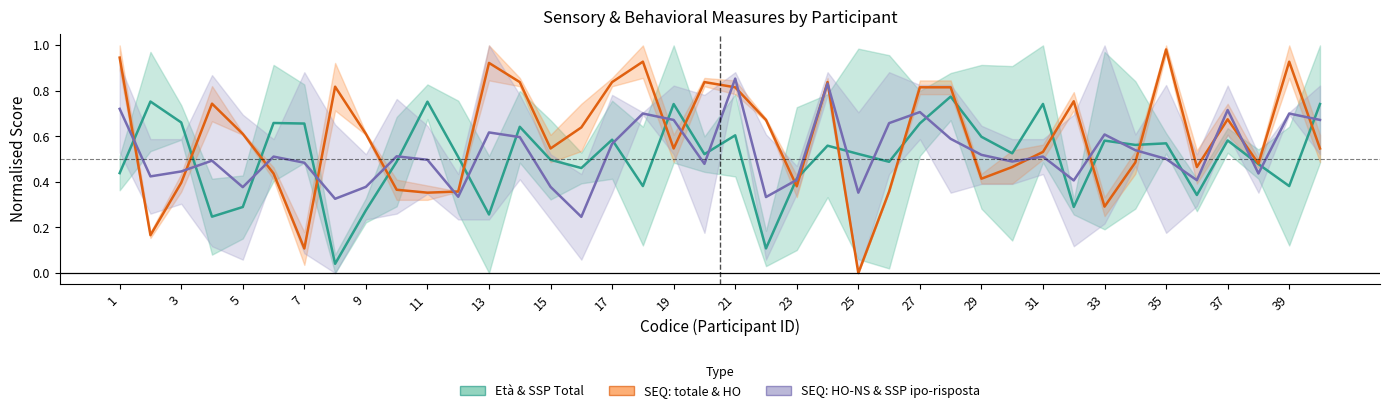

Which series has the widest spread of values?

SEQ: totale & HO